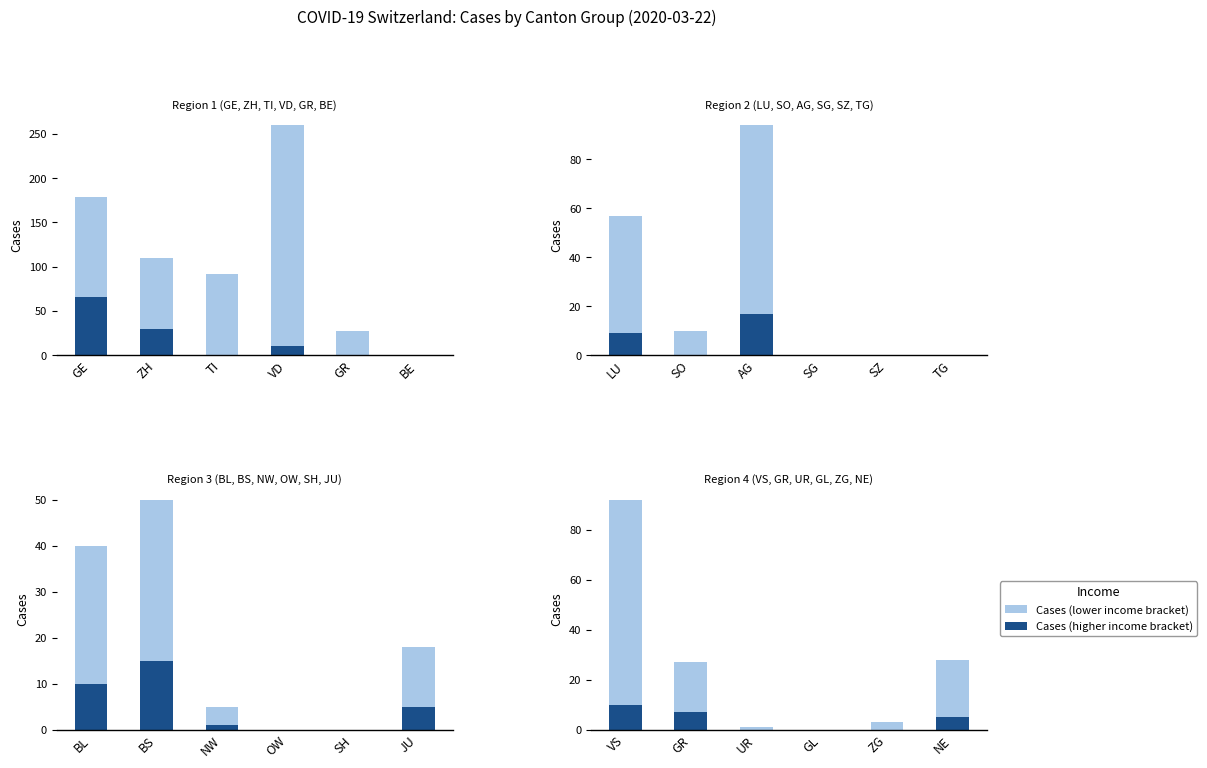

What is the value of the Total CH (light) bar at the 2nd from the left?

27